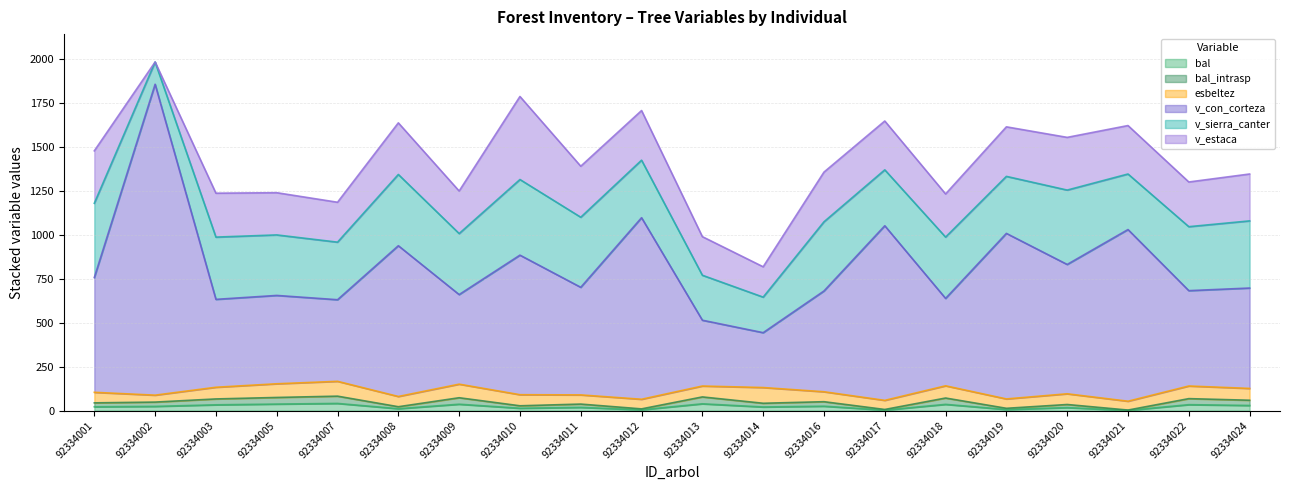

How many categories are shown in the chart?

20